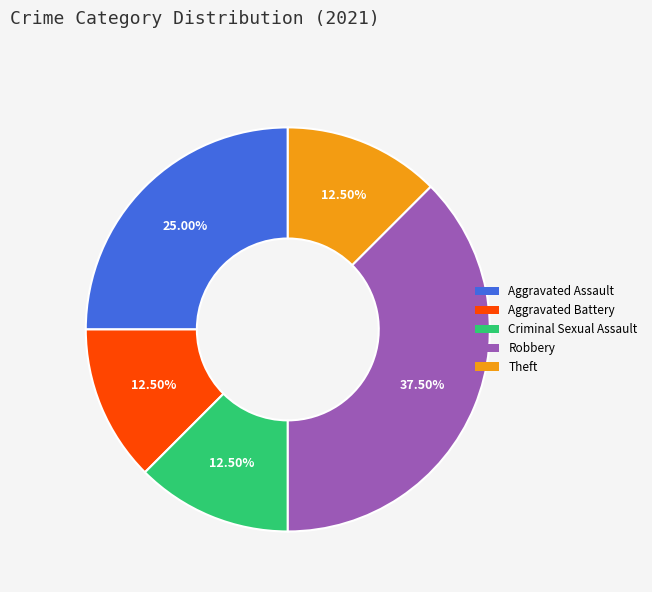

Is there a majority slice in this chart?

No